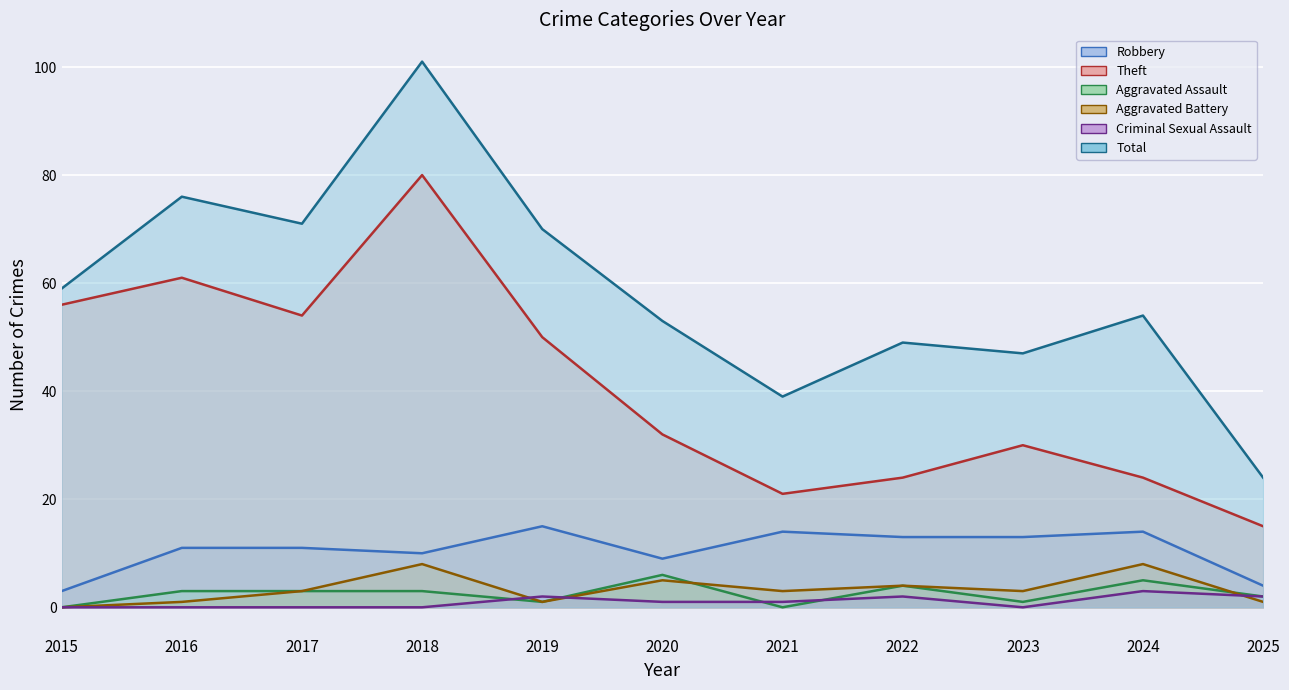

In Total, how many points are lower than both neighbors (excluding endpoints)?

3